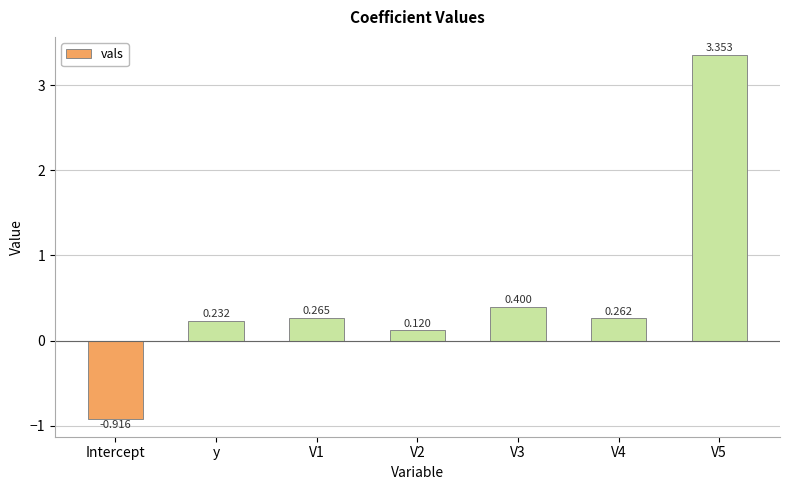

What is the label of the 2nd bar from the left?

y